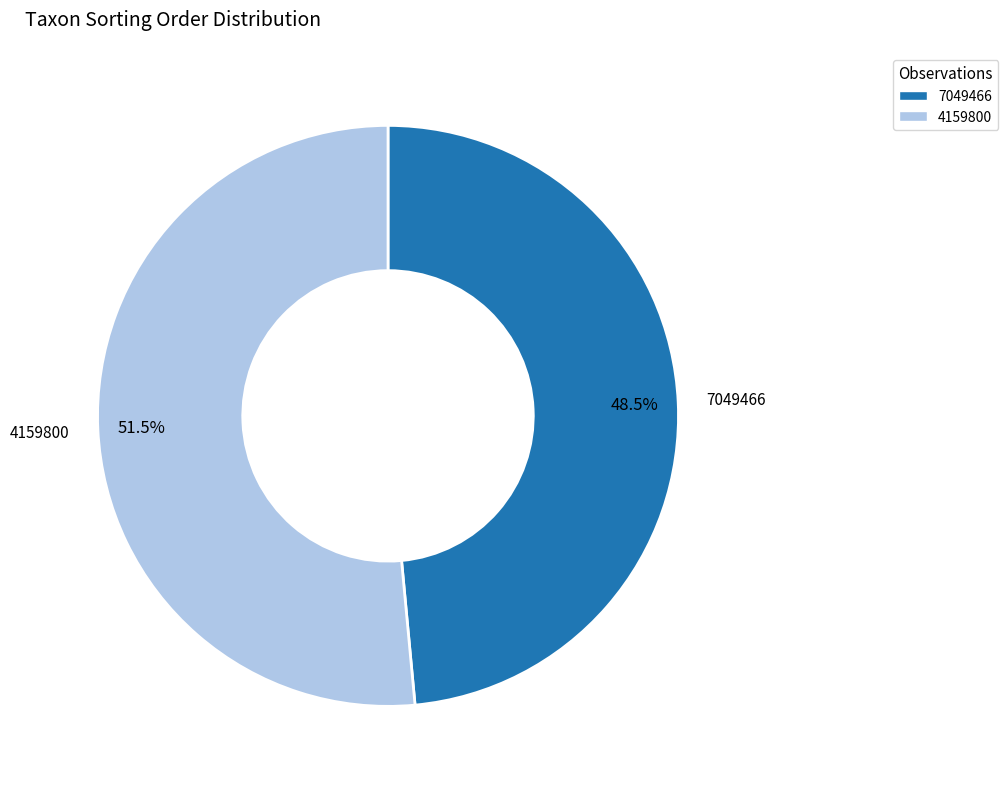

Is it true that 4159800 is 37% of the pie?

False